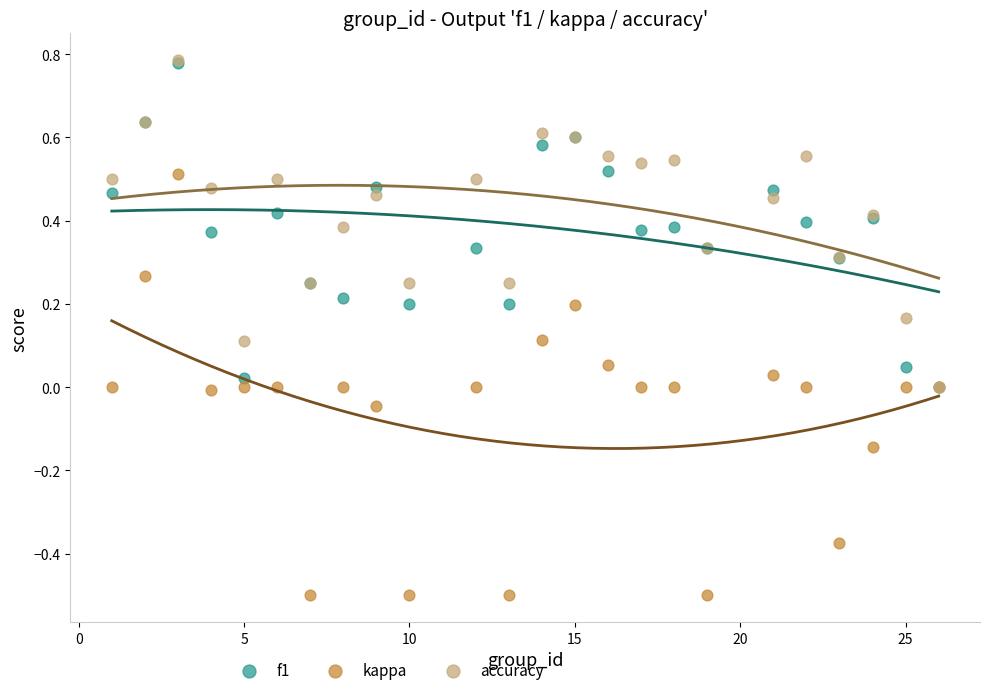

Which series has the widest spread of Y values?

kappa